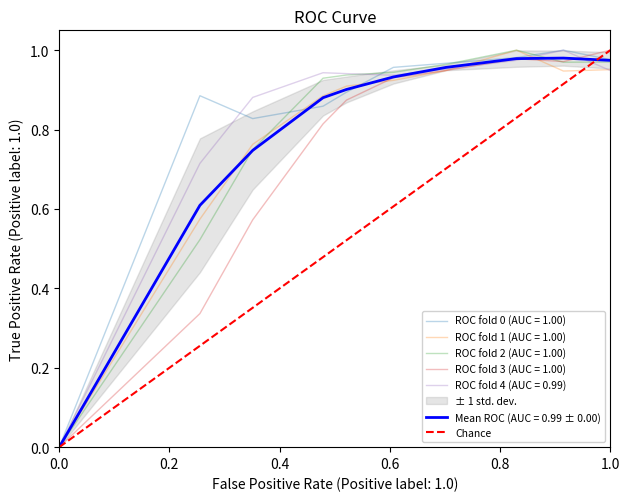

The value of ROC fold 0 (AUC = 1.00) at 1.0 is 1.4. True or false?

False